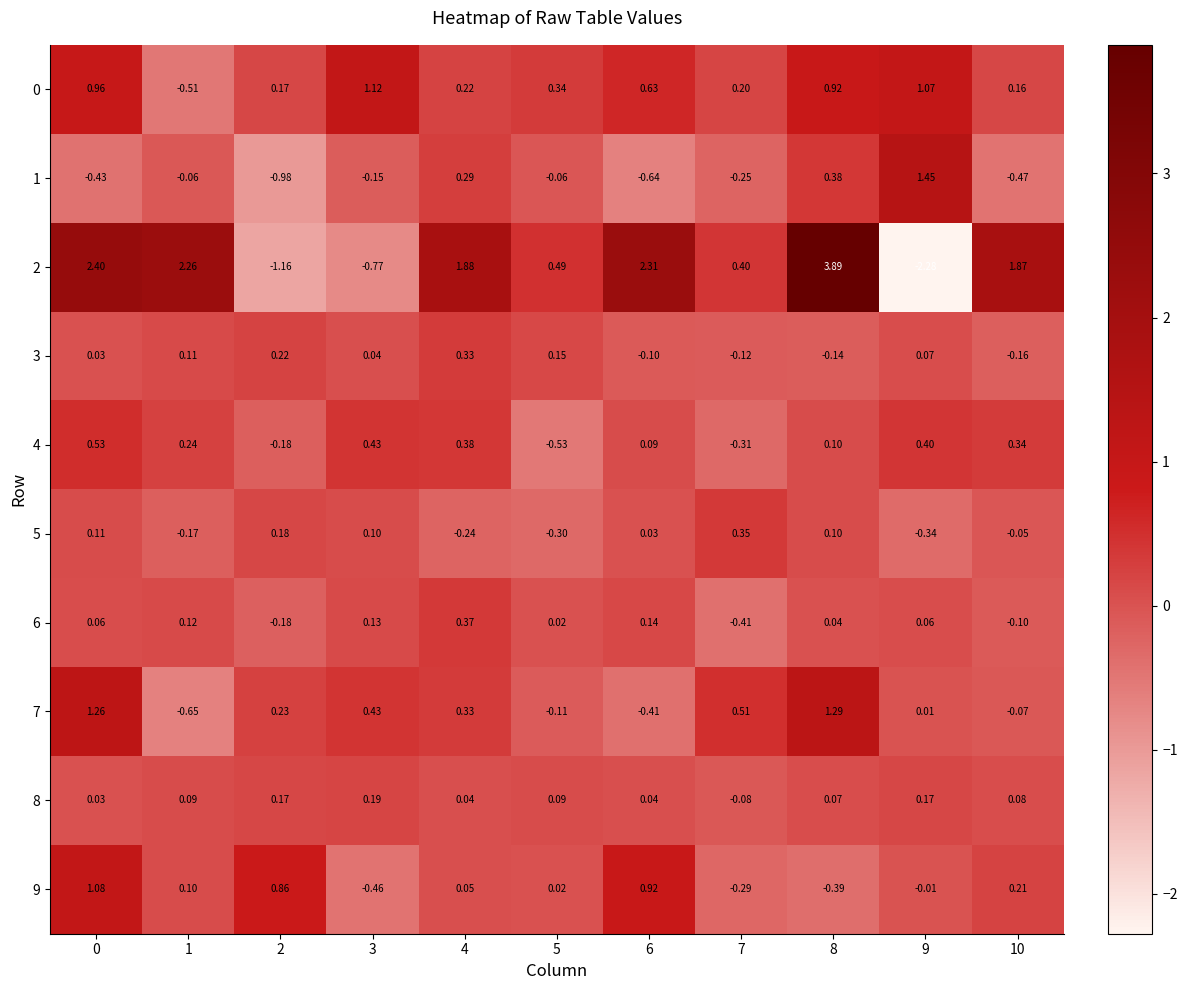

Is the value of 7 at 0 greater than the value of 6 at 4?

Yes